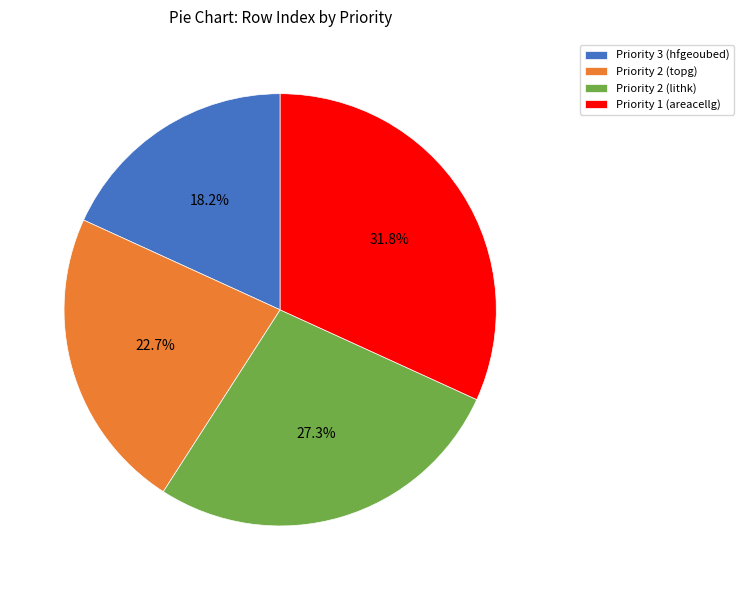

Count the number of slices in the pie.

4